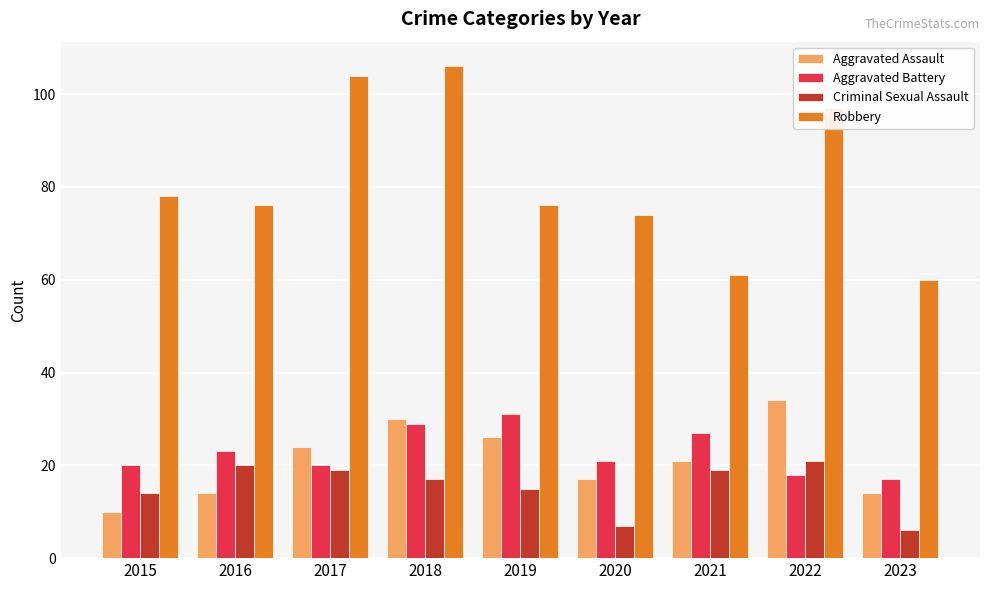

Reading left to right, extract all data points from this chart.

Aggravated Assault: 10	14	24	30	26	17	21	34	14
Aggravated Battery: 20	23	20	29	31	21	27	18	17
Criminal Sexual Assault: 14	20	19	17	15	7	19	21	6
Robbery: 78	76	104	106	76	74	61	97	60